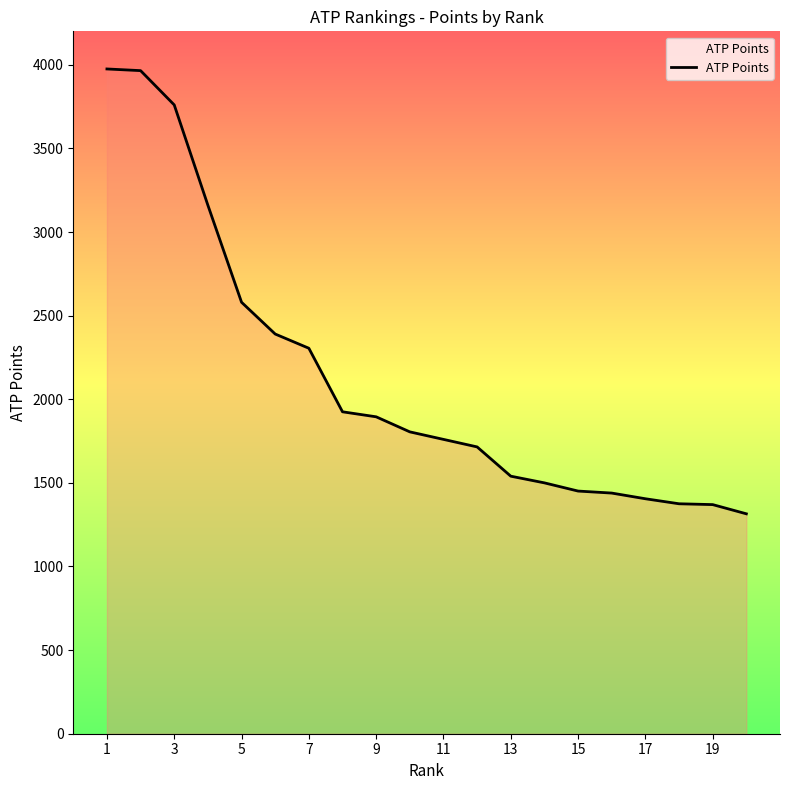

What is the minimum value shown in the chart?

1315